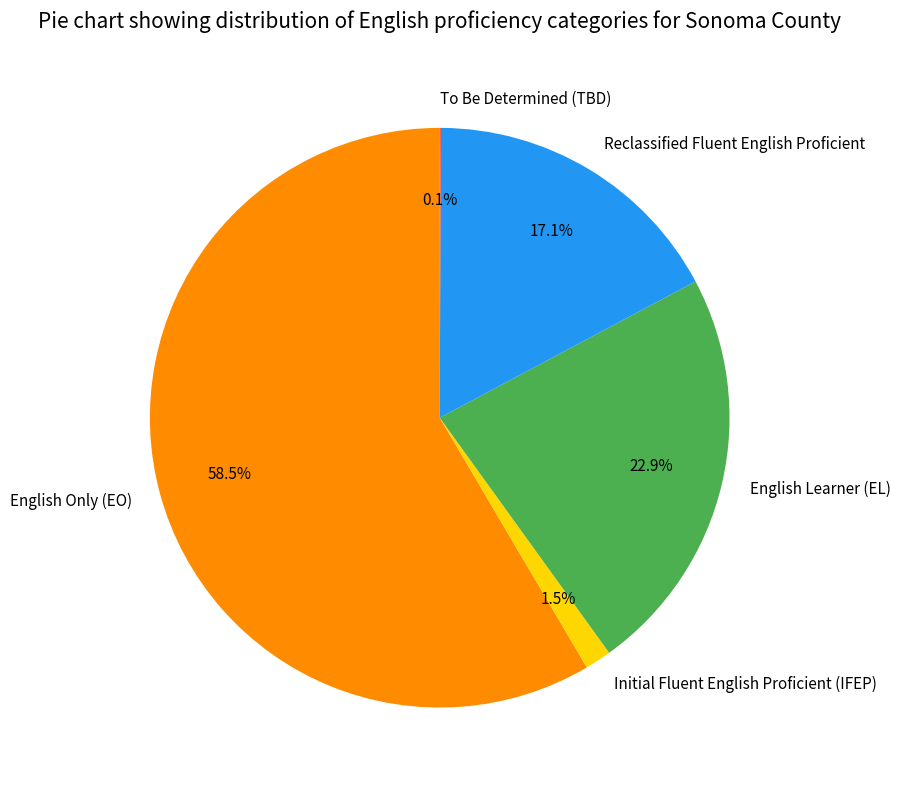

What is the largest slice in the pie chart?

English Only (EO)